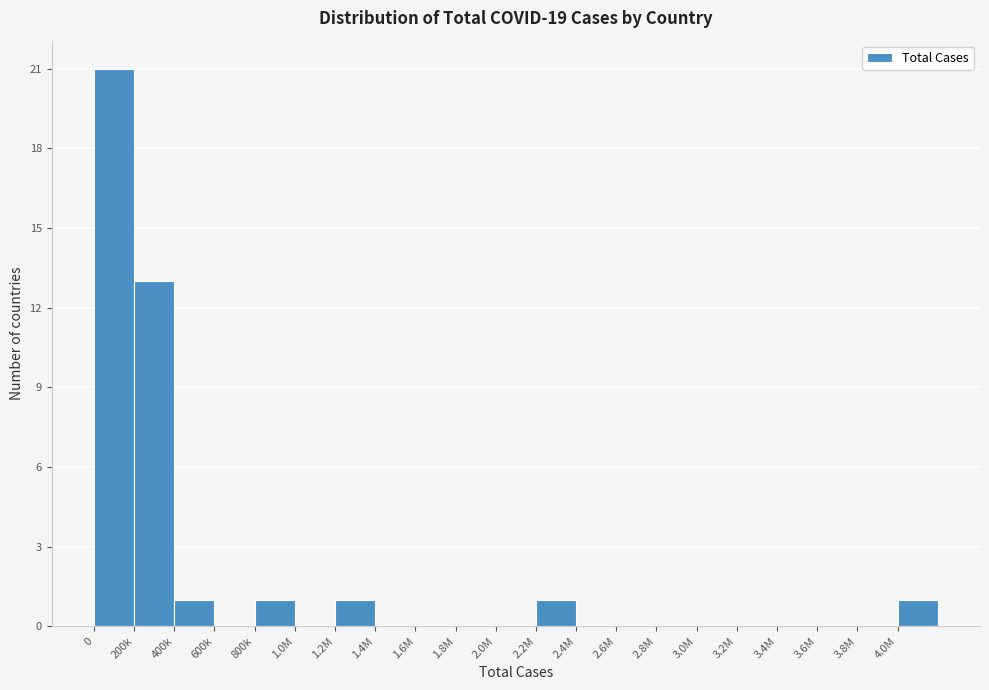

Reading left to right, list all the values displayed in this chart.

0=21	200k=13	400k=1	600k=0	800k=1	1.0M=0	1.2M=1	1.4M=0	1.6M=0	1.8M=0	2.0M=0	2.2M=1	2.4M=0	2.6M=0	2.8M=0	3.0M=0	3.2M=0	3.4M=0	3.6M=0	3.8M=0	4.0M=1